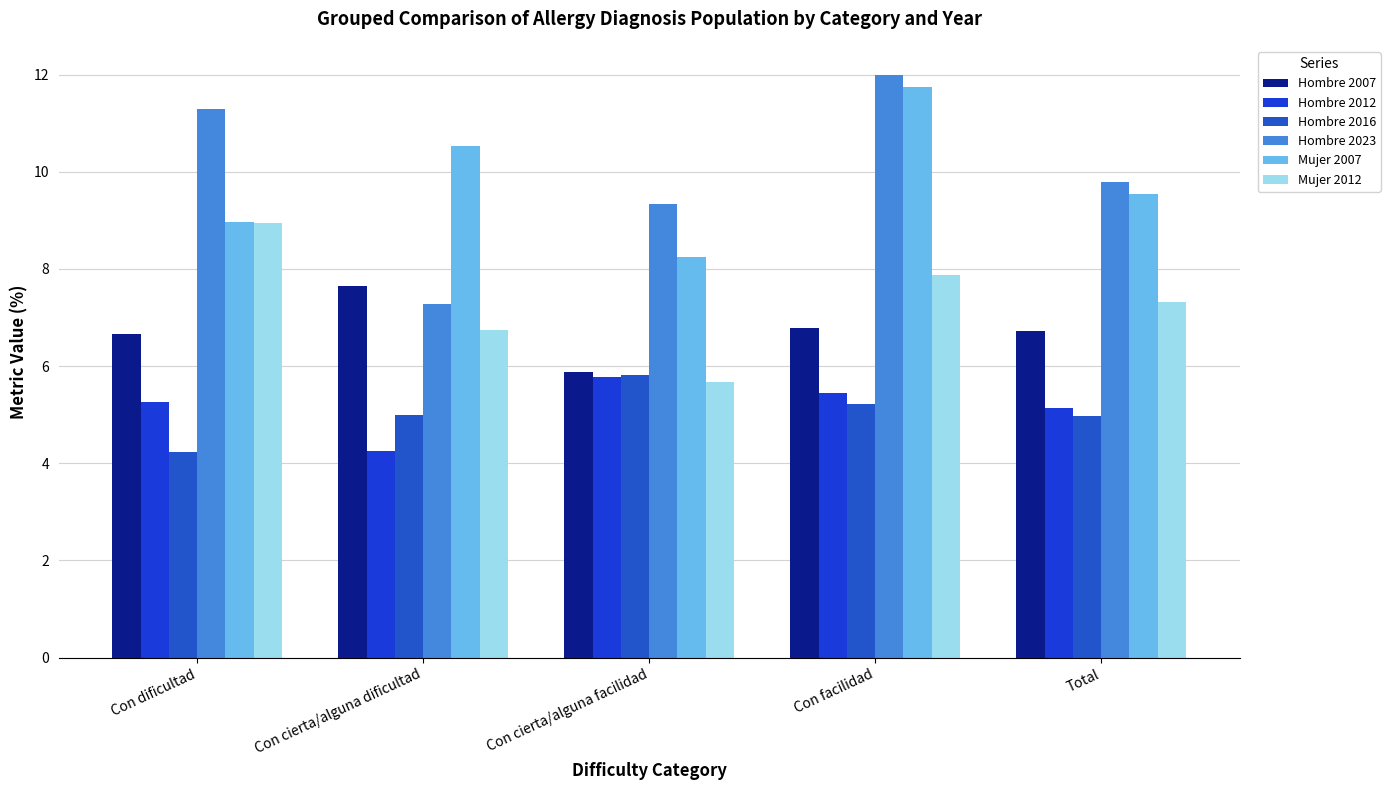

What is the spread (max minus min) of values at Con cierta/alguna dificultad?

6.3